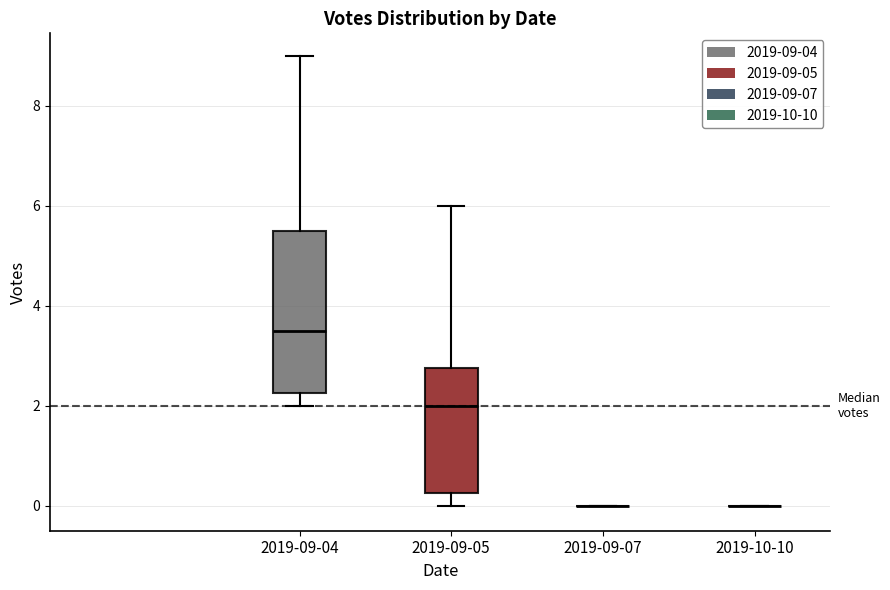

Which box is the tallest, from its lower edge to its upper edge?

2019-09-04